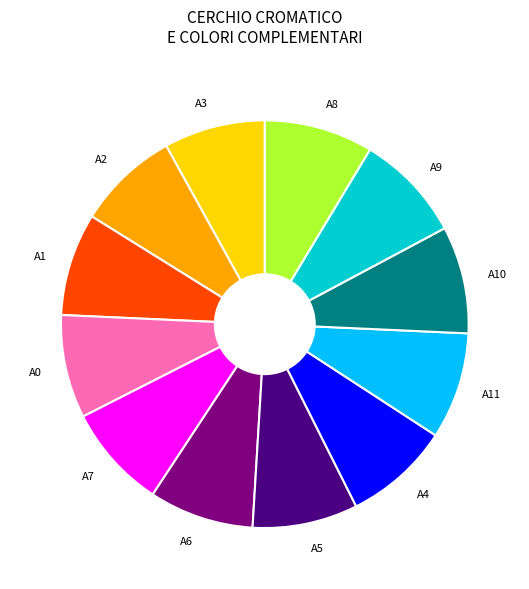

Approximately how many times larger is the value at A1 compared to A3?

1.0